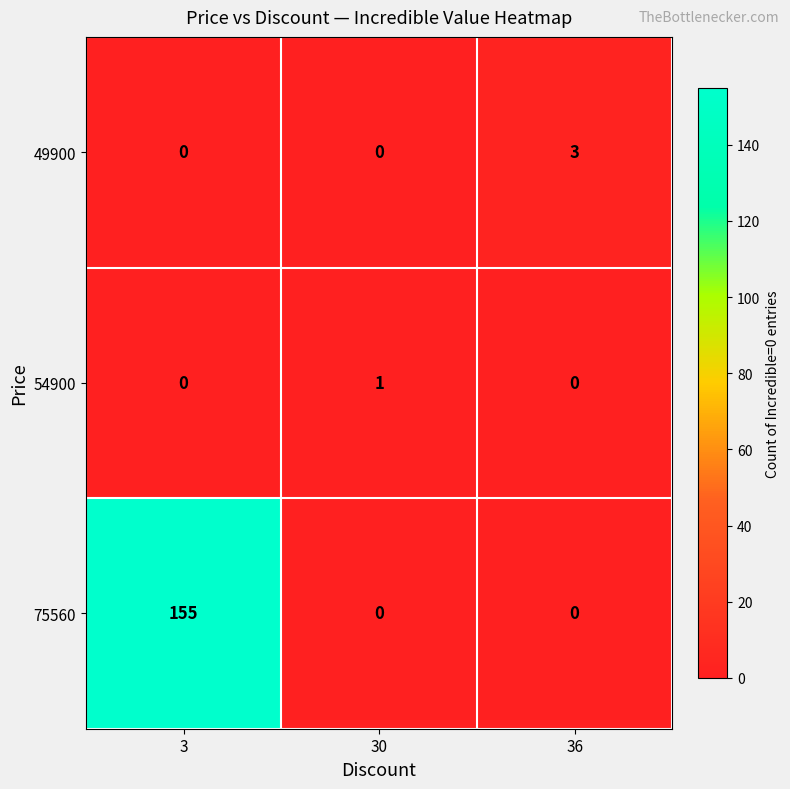

Count the number of categories in the chart.

3